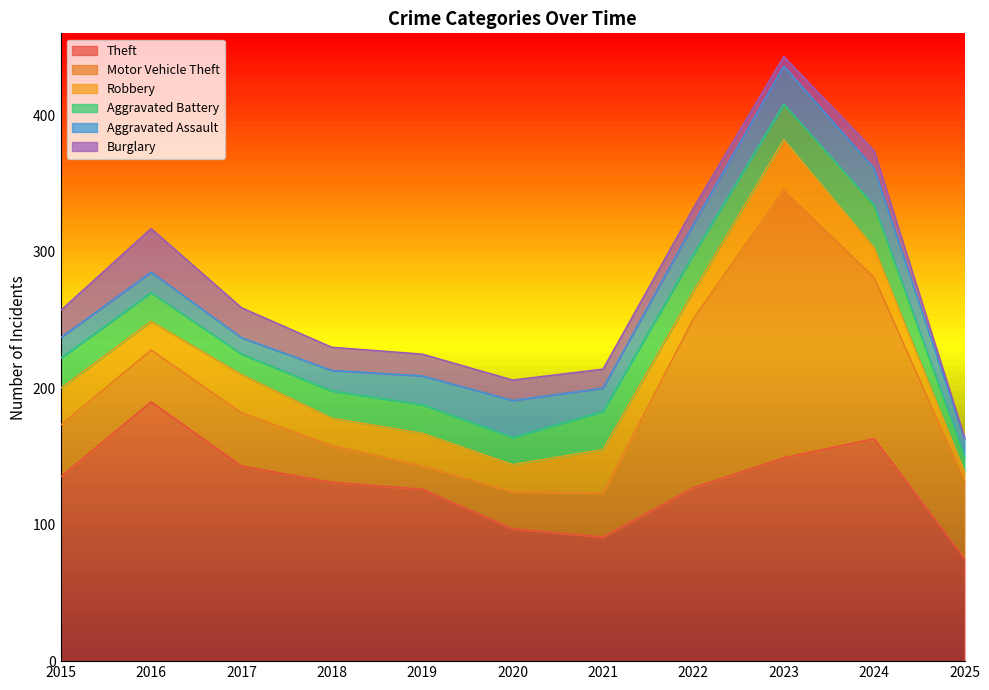

Is it true that Theft equals 100 at 2016?

False